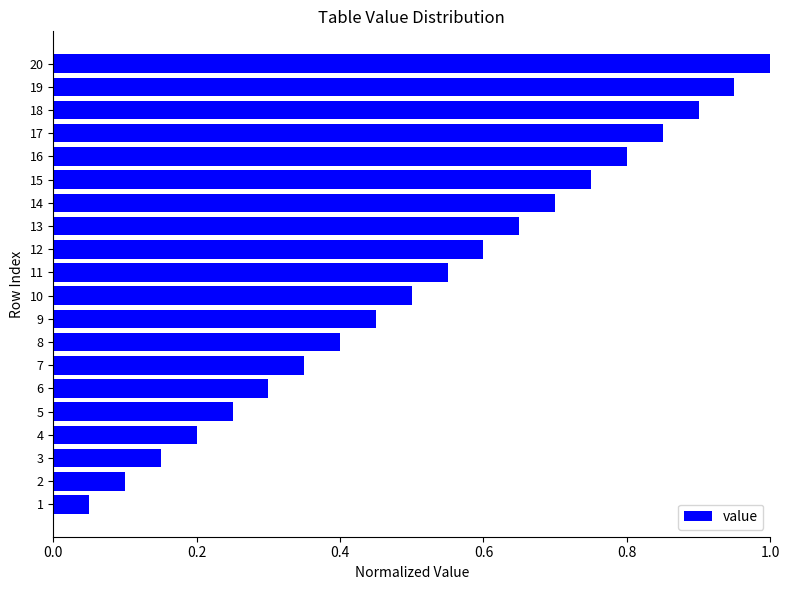

Is it true that the value at 17 is 1.2?

False